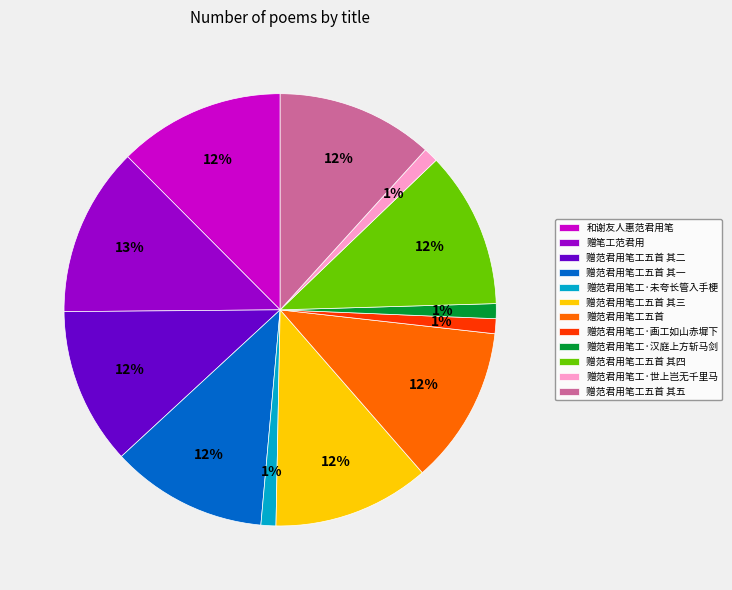

To the nearest percent, what portion does 赠范君用笔工五首 其三 represent?

12%